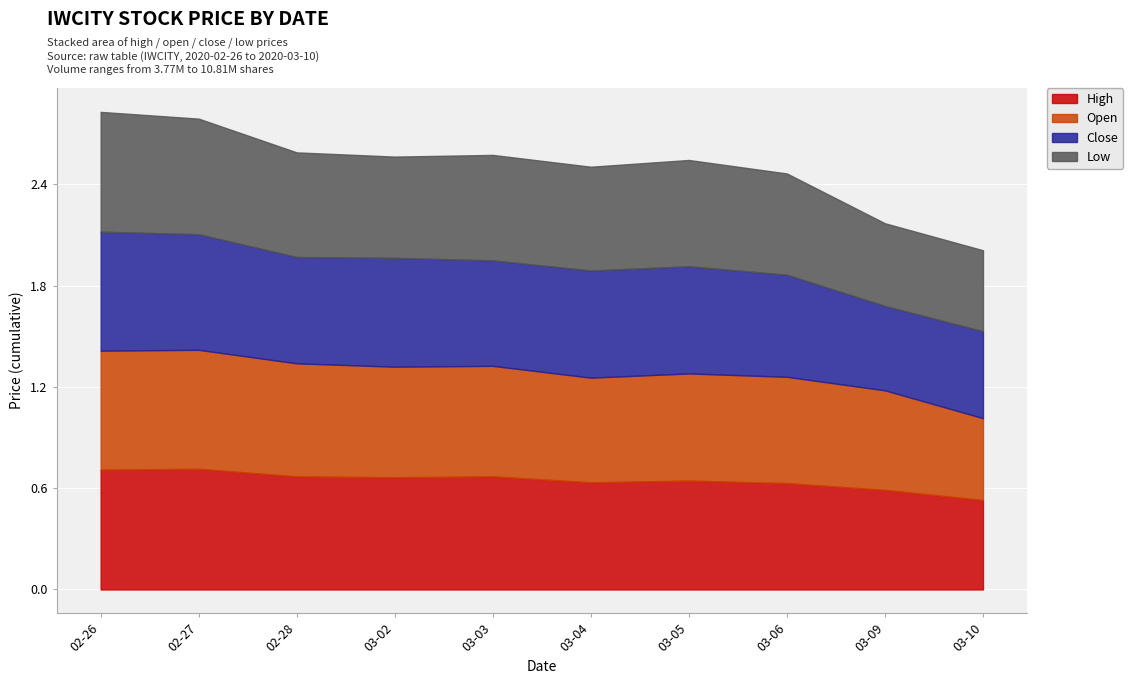

What is the total value across all series at 2020-02-28?

2.6